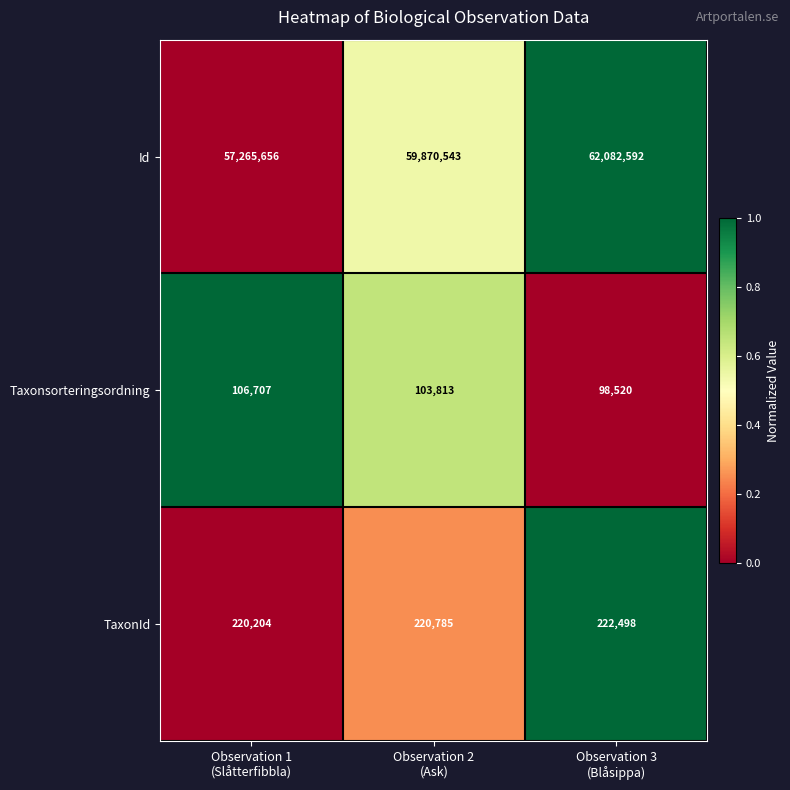

What is the spread (max minus min) of values at Observation 3
(Blåsippa)?

61984072